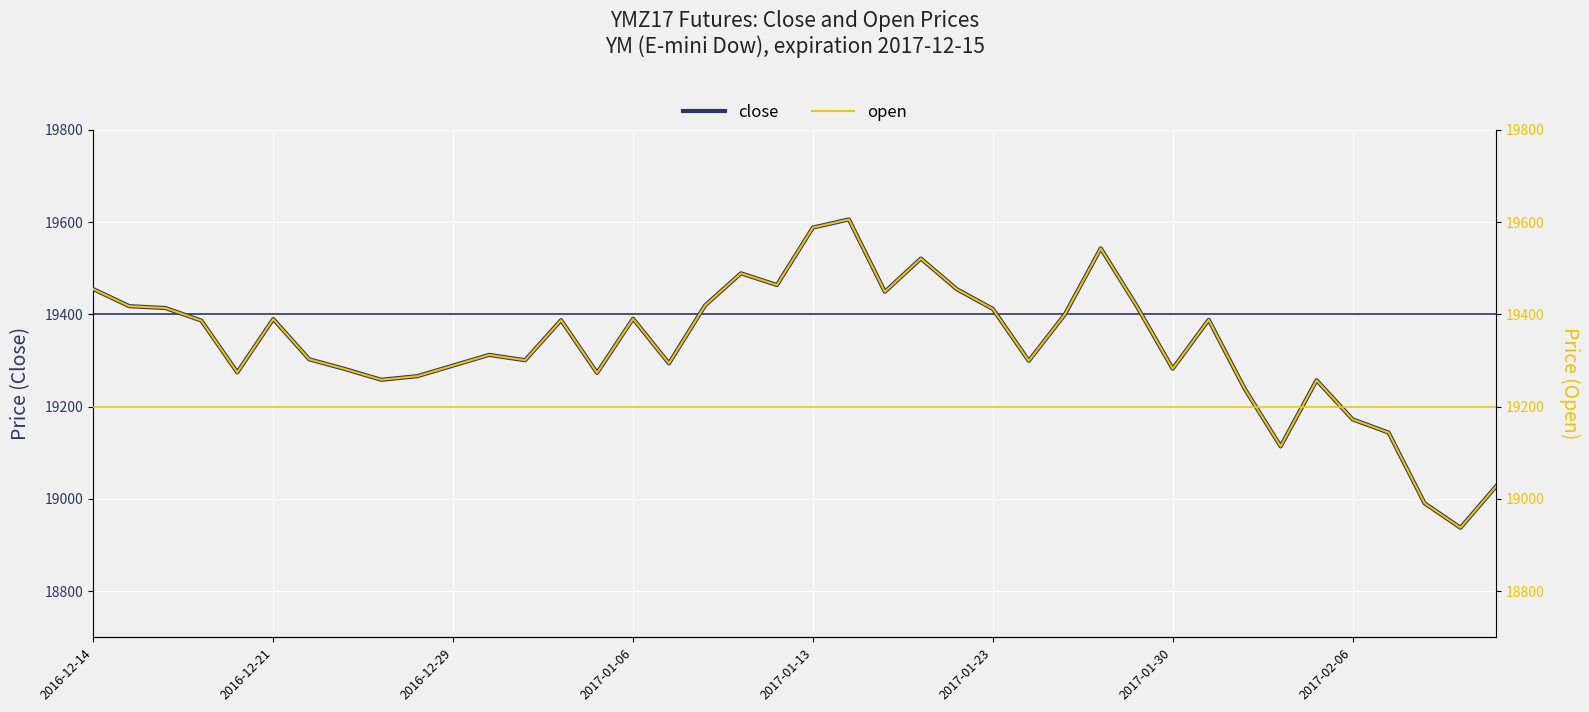

At how many categories does at least one series exceed 19182?

34